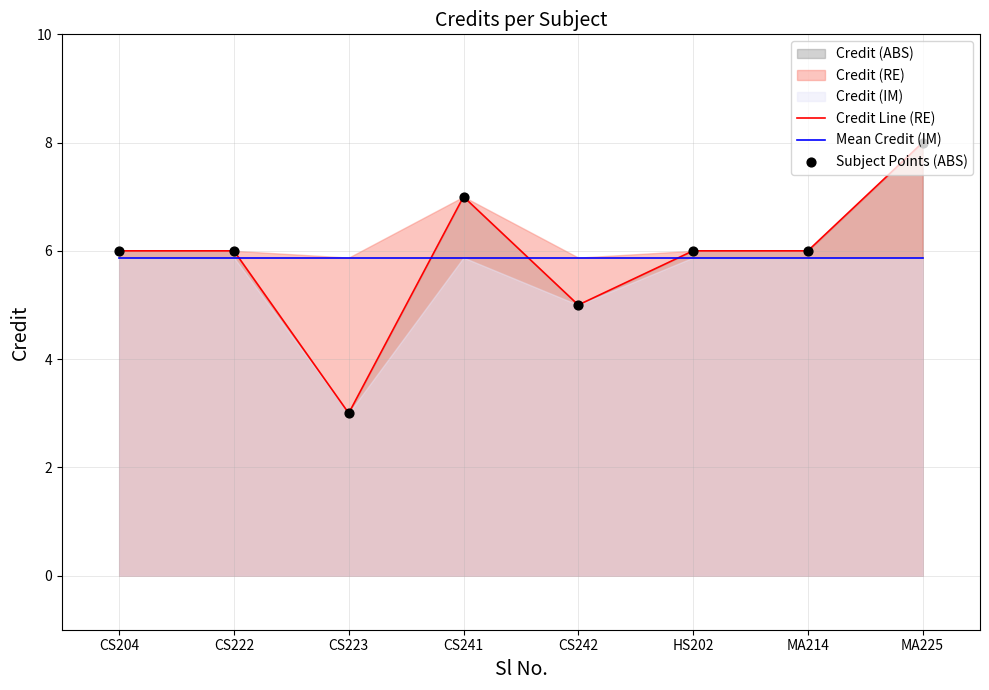

What is the total value across all series at CS241?

19.9